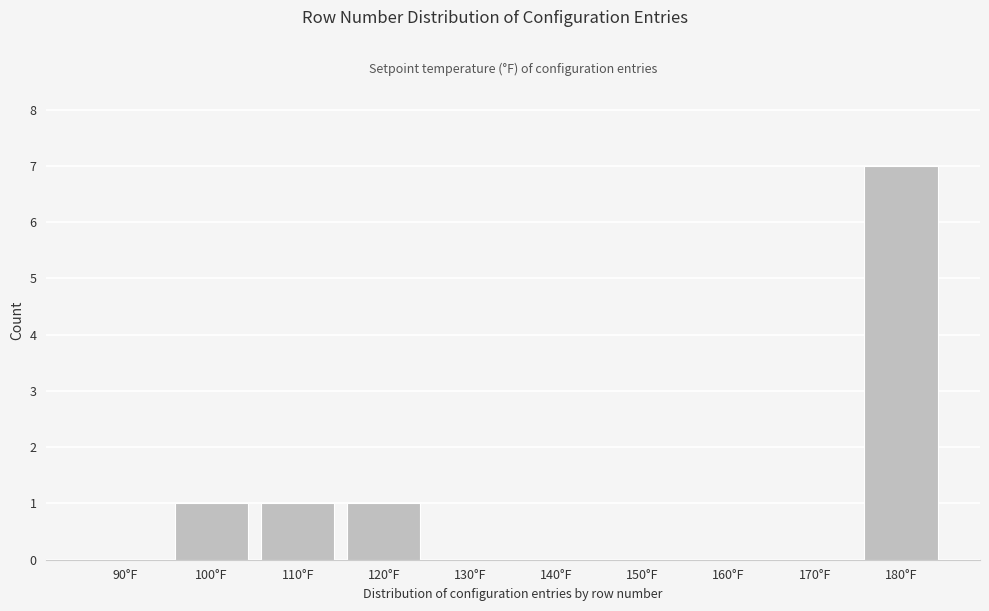

Reading left to right, extract all data points from this chart.

90°F=0	100°F=1	110°F=1	120°F=1	130°F=0	140°F=0	150°F=0	160°F=0	170°F=0	180°F=7